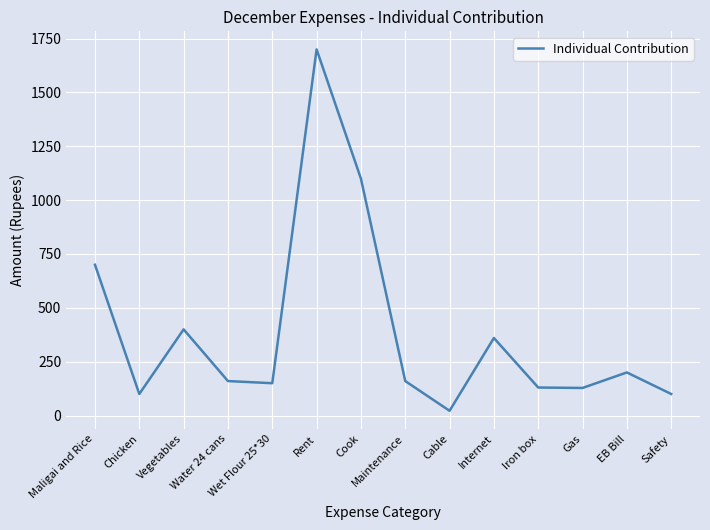

Where is the first local maximum?

Vegetables